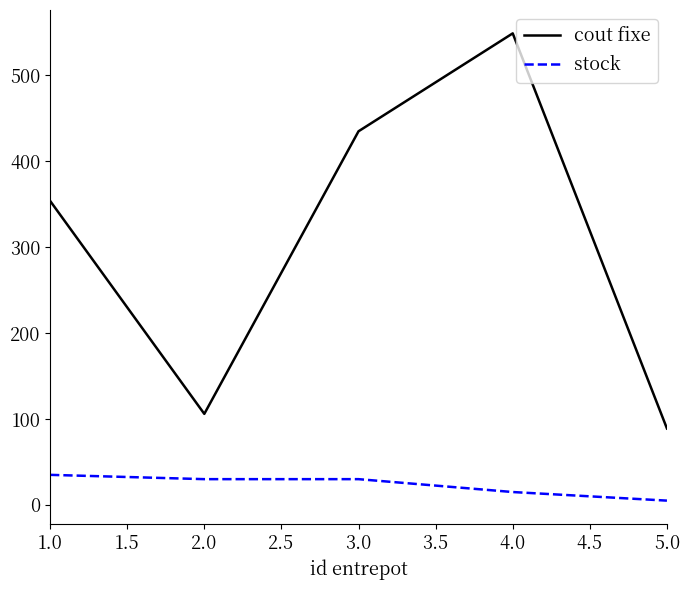

How many distinct data groups are displayed?

2